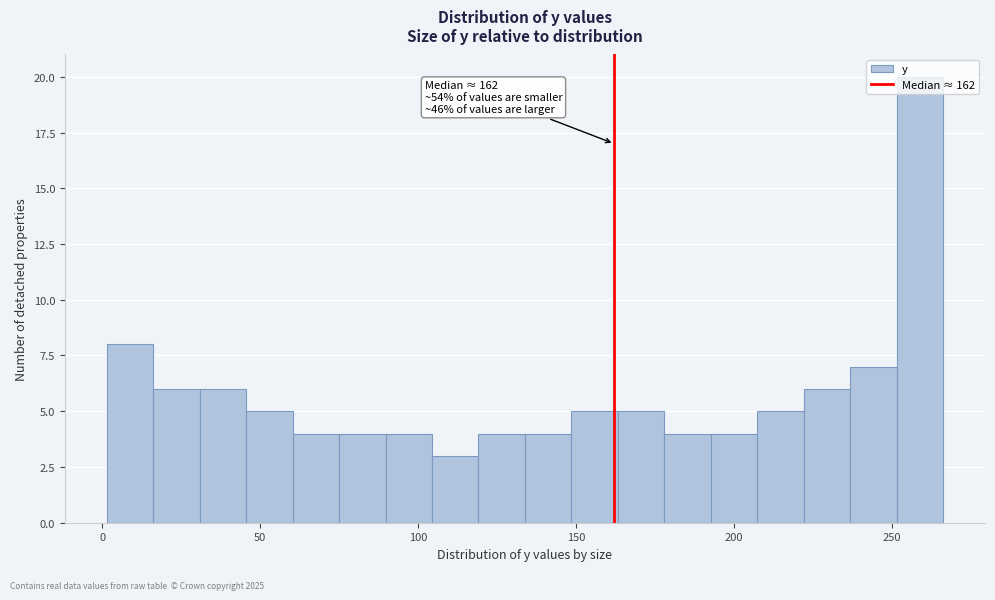

Read against the x-axis, roughly where is the centre of the tallest bar?

260